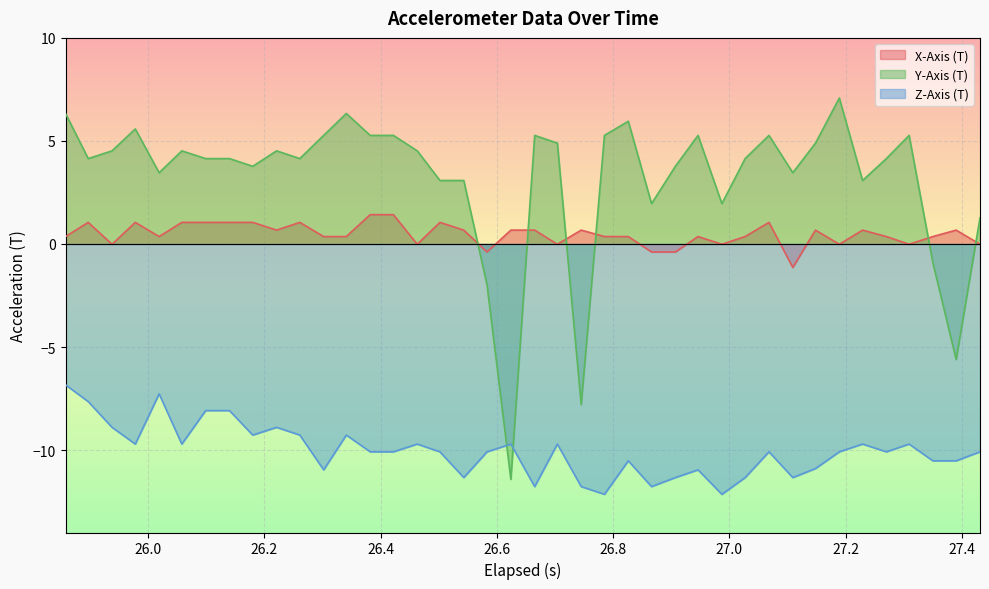

Which series has the largest range (max minus min)?

Y-Axis (T)